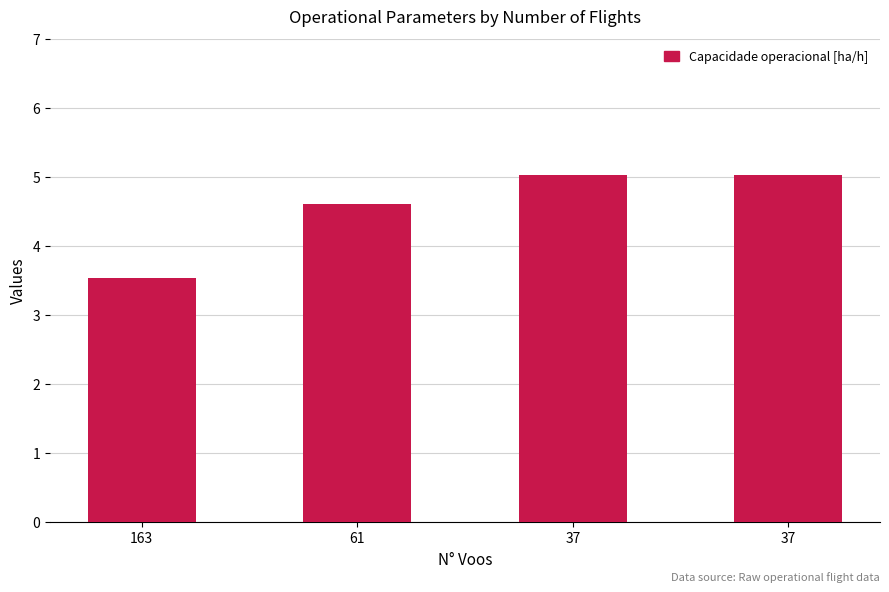

What is the value of the 3rd bar from the left?

5.0